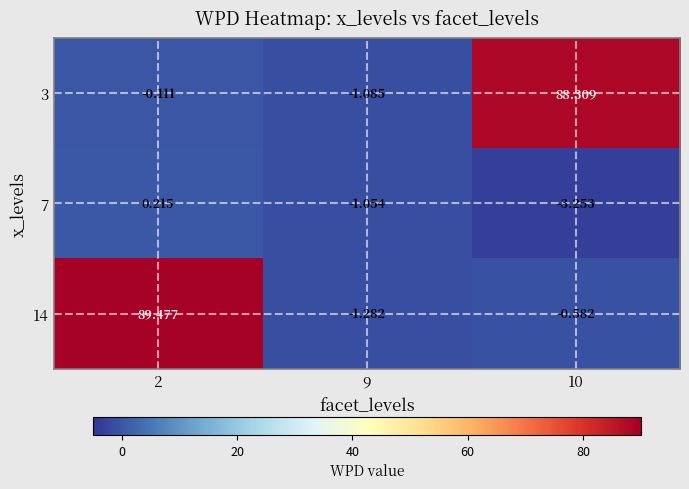

Reading left to right, extract all data points from this chart.

3: 2=-0.1	9=-1.1	10=88.3
7: 2=0.2	9=-1.1	10=-3.3
14: 2=89.5	9=-1.3	10=-0.6